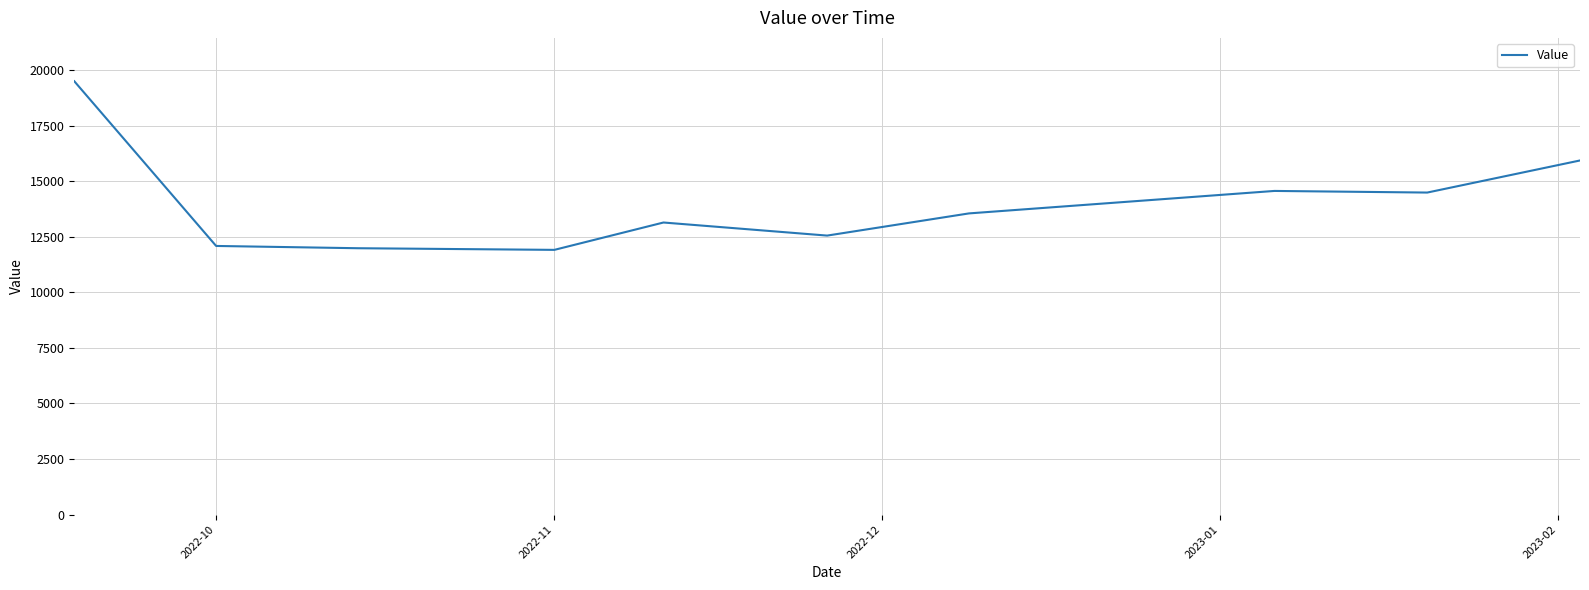

What is the maximum value shown in the chart?

19493.6